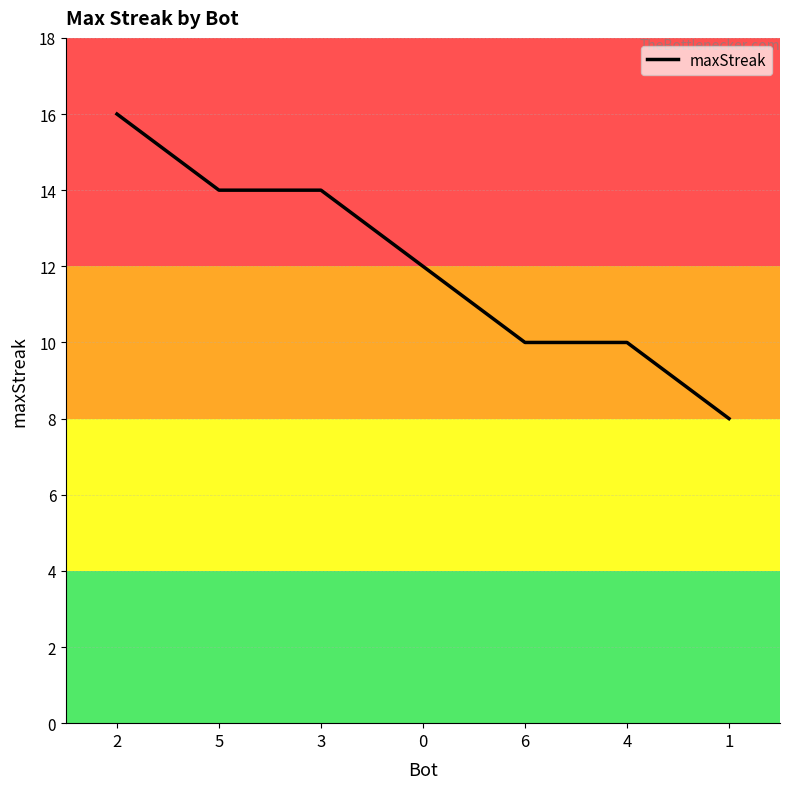

Read the value at 4.

10